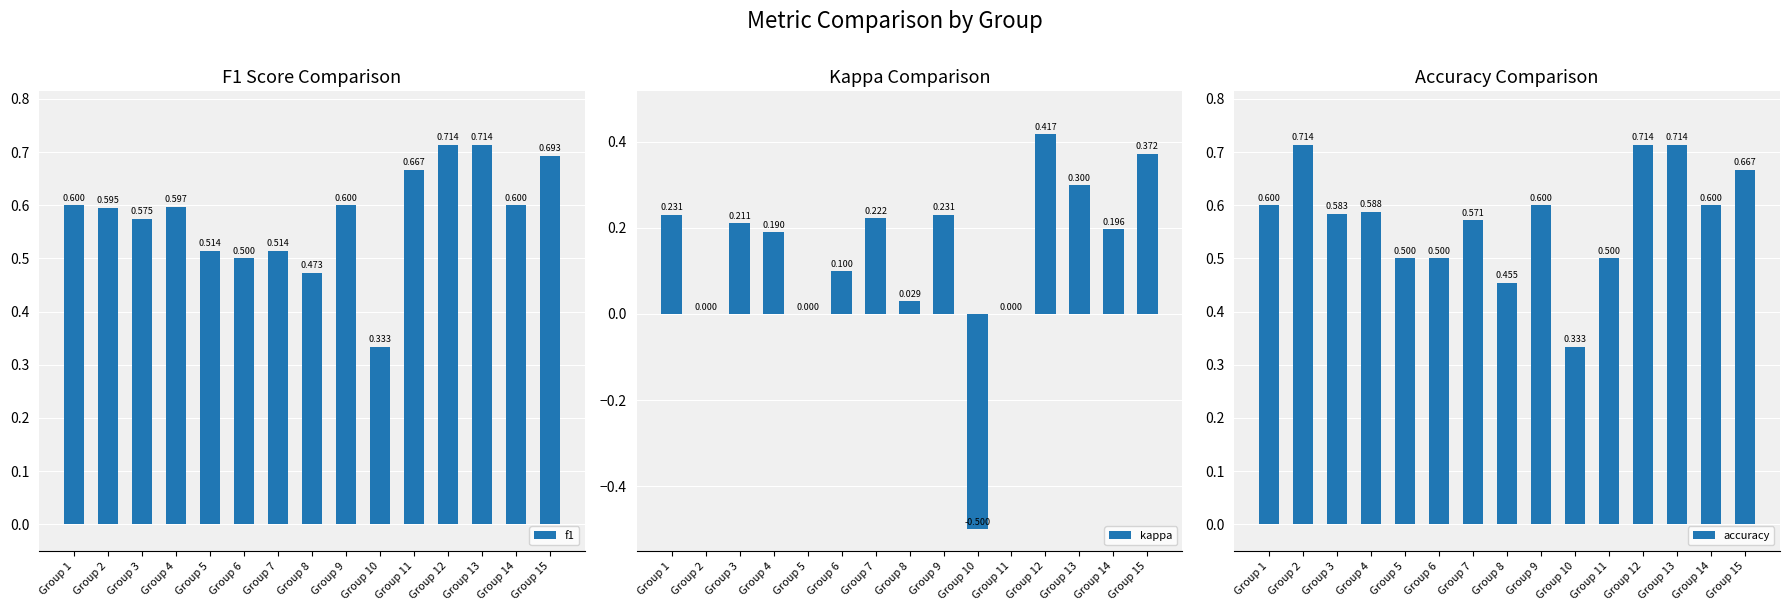

Which series has the largest range (max minus min)?

kappa